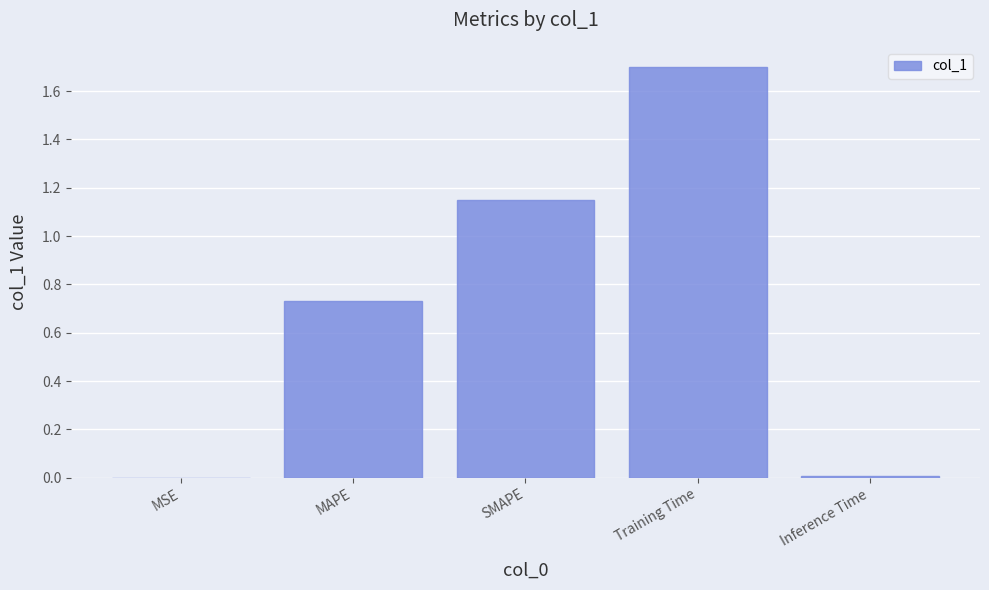

What is the maximum value shown in the chart?

1.7